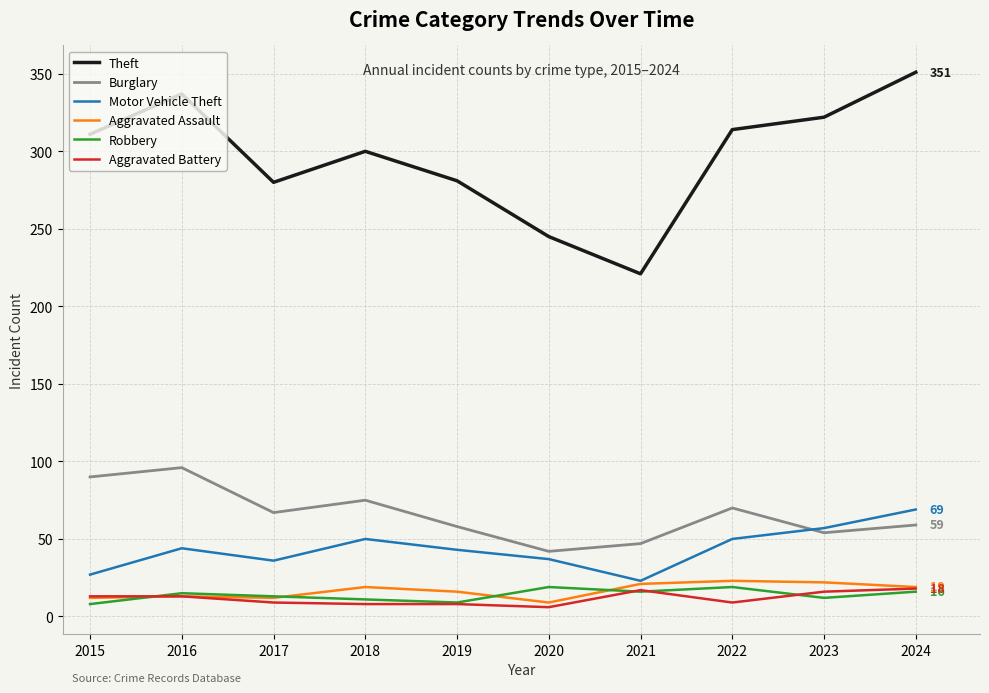

Which series has the largest total across all categories?

Theft